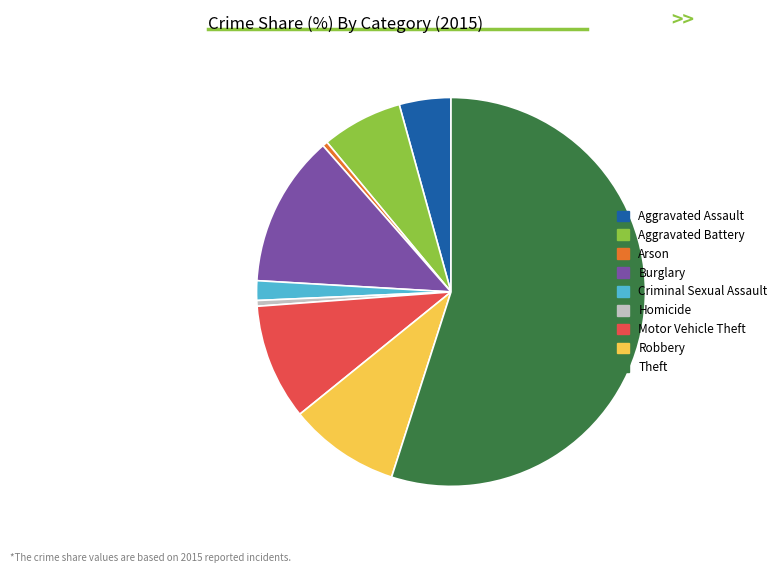

How many slices are in this pie chart?

9